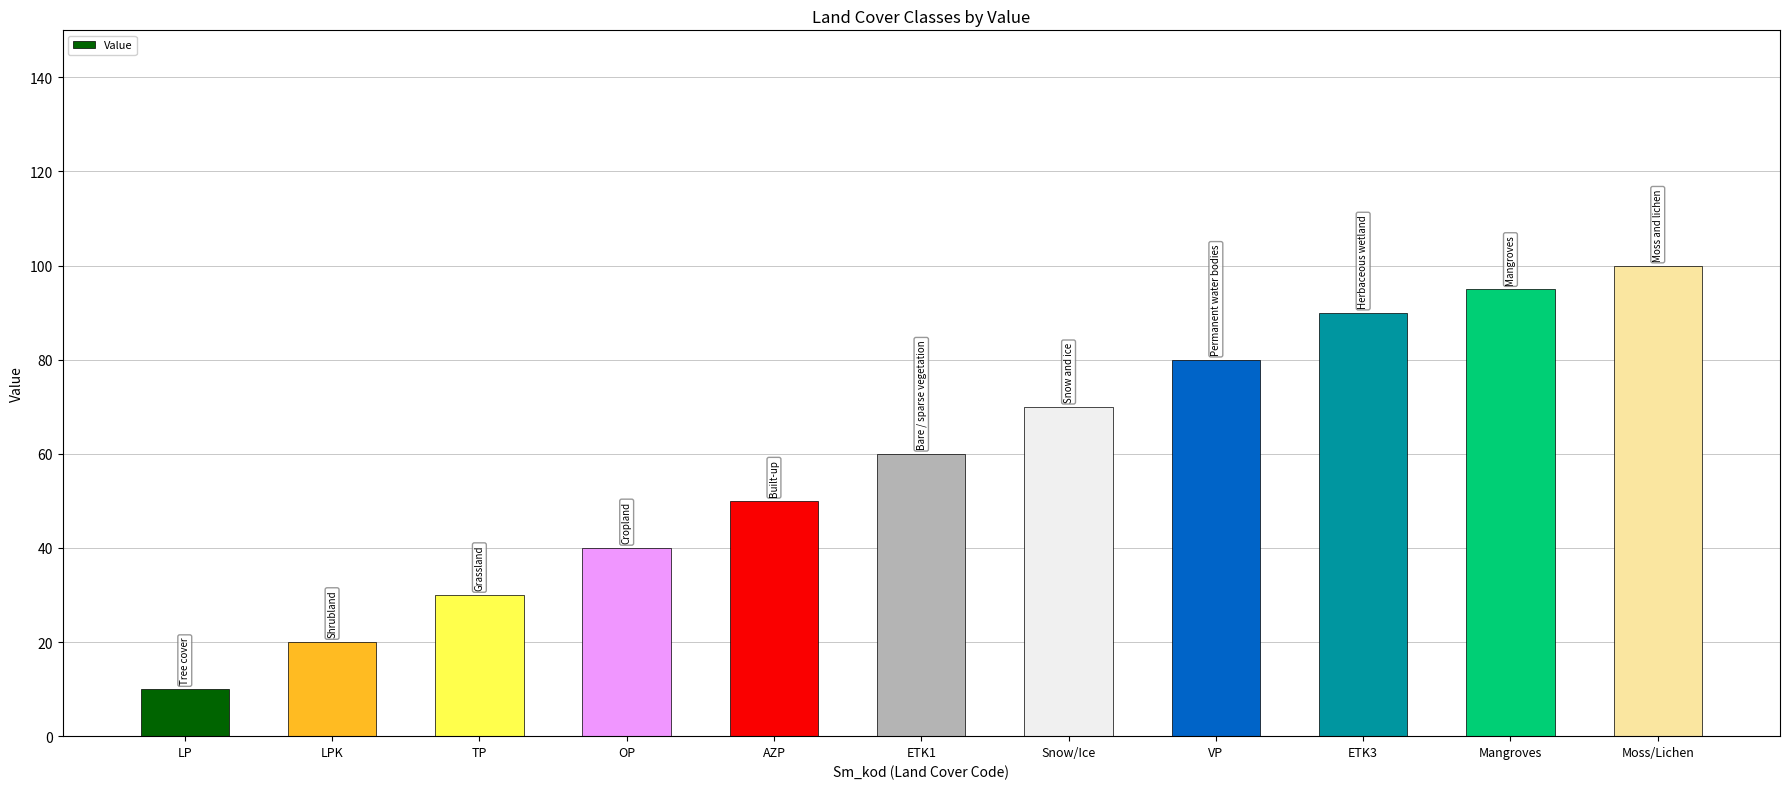

True or false: the data shows 80 at VP.

True